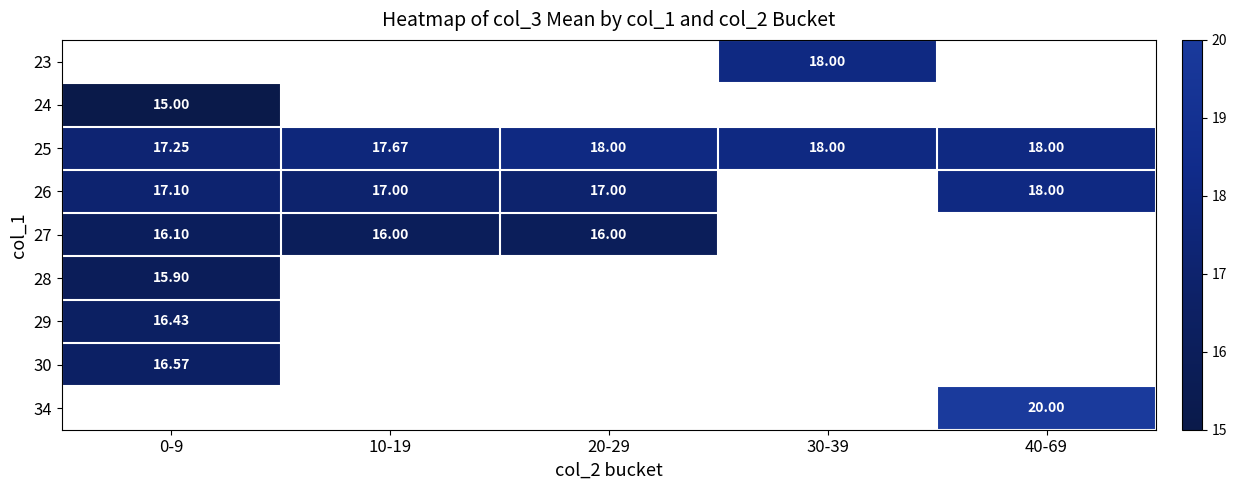

What is the minimum value shown in the chart?

15.0